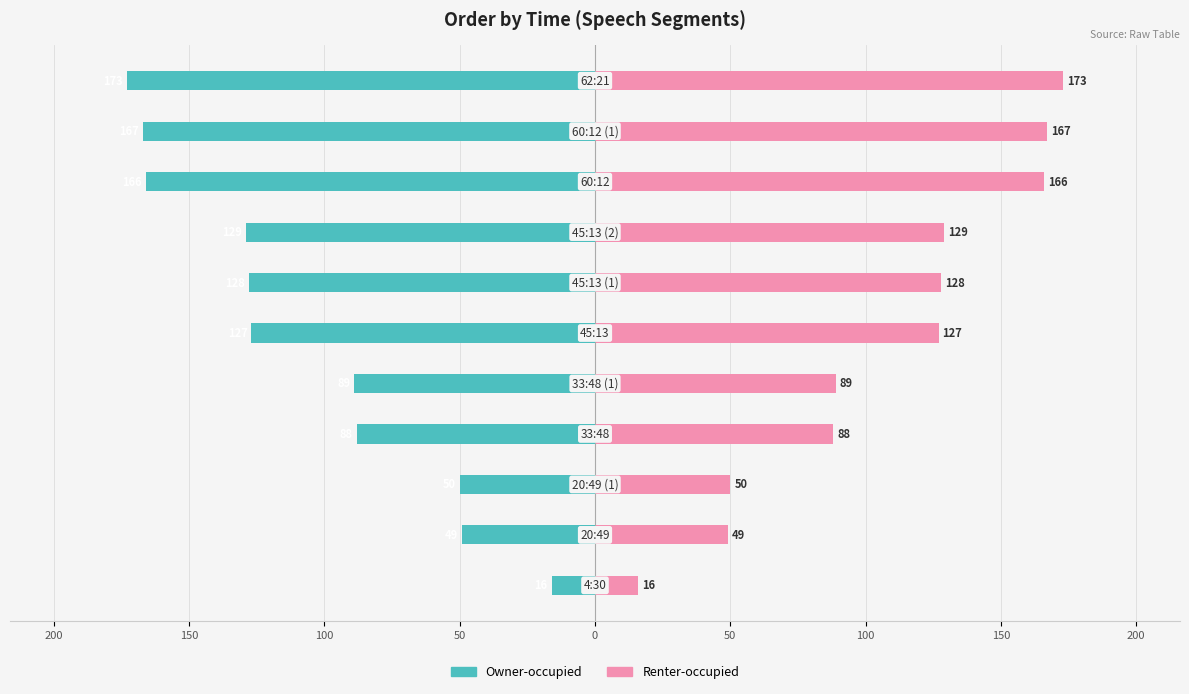

What is the average value of the Renter-occupied series?

107